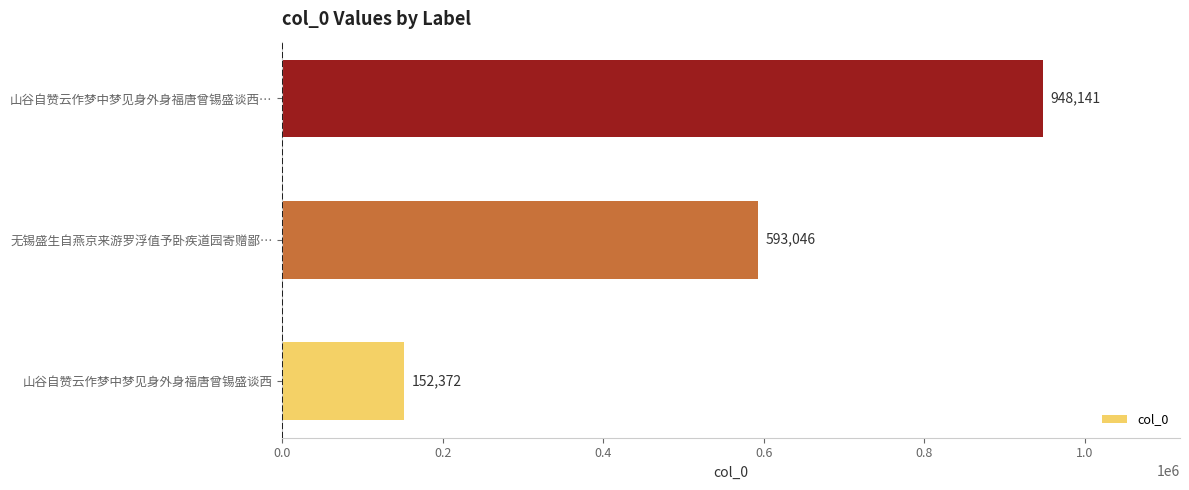

Reading bottom to top, list all the values displayed in this chart.

152372	593046	948141